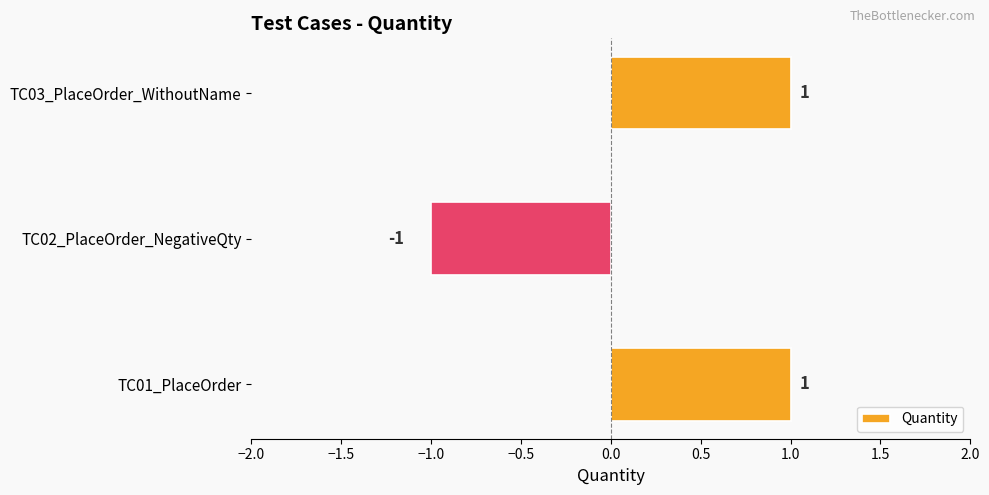

True or false: the data shows 2 at TC01_PlaceOrder.

False